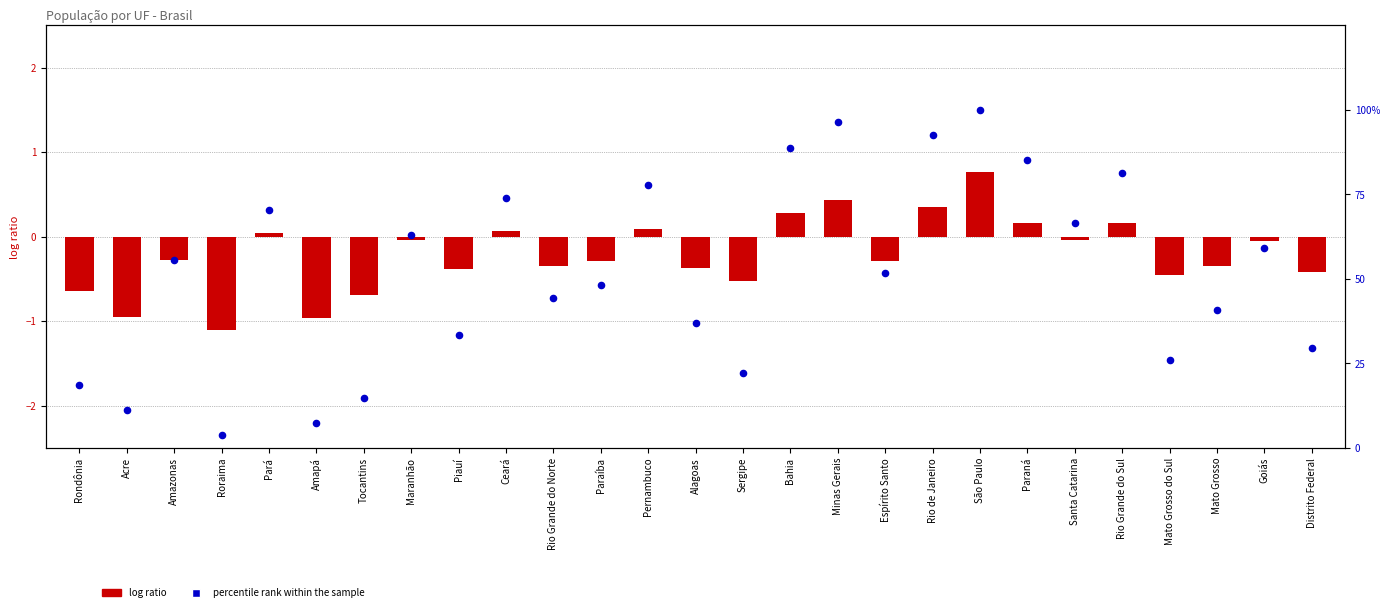

At how many categories does at least one series exceed 70?

9